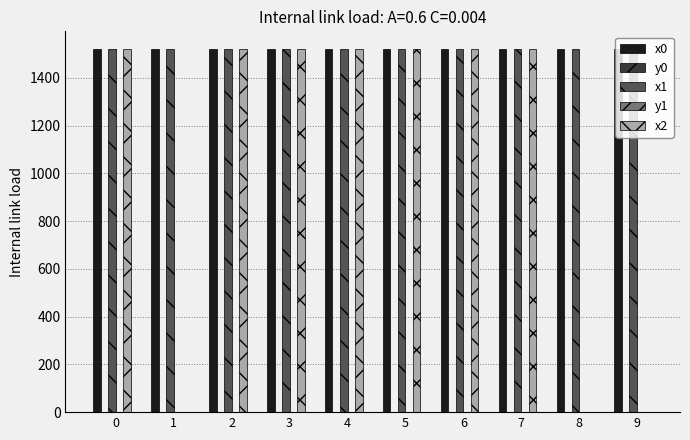

The value of x0 at 1 is 657.2. True or false?

False